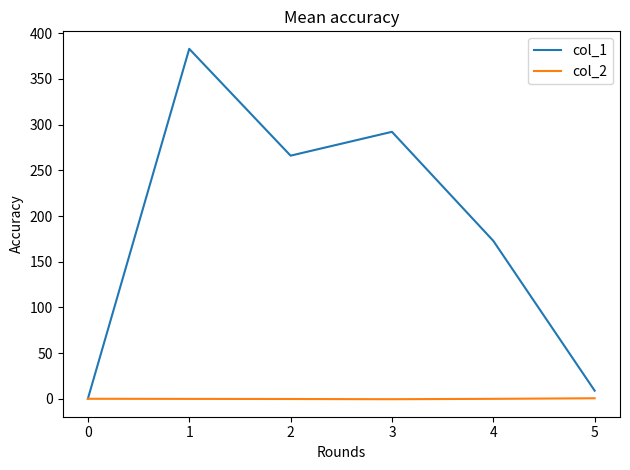

True or false: col_1 has a value of 80.8 at 2.

False